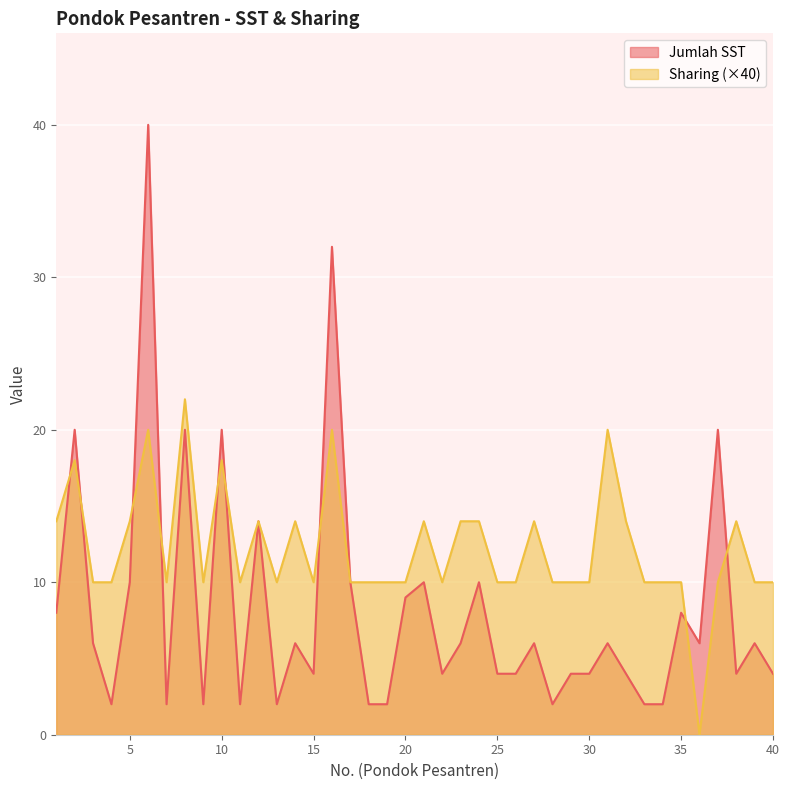

Which series has the largest total across all categories?

Sharing (×40)